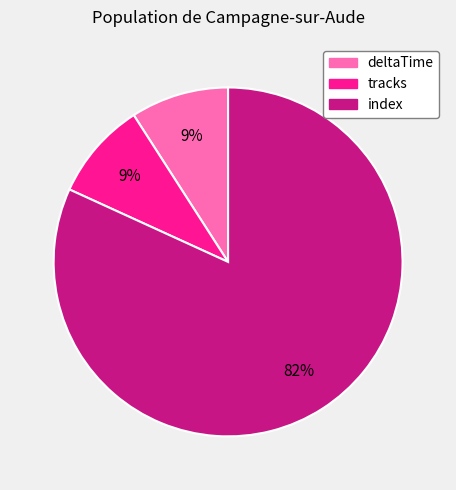

Which category has the biggest portion of the pie?

index